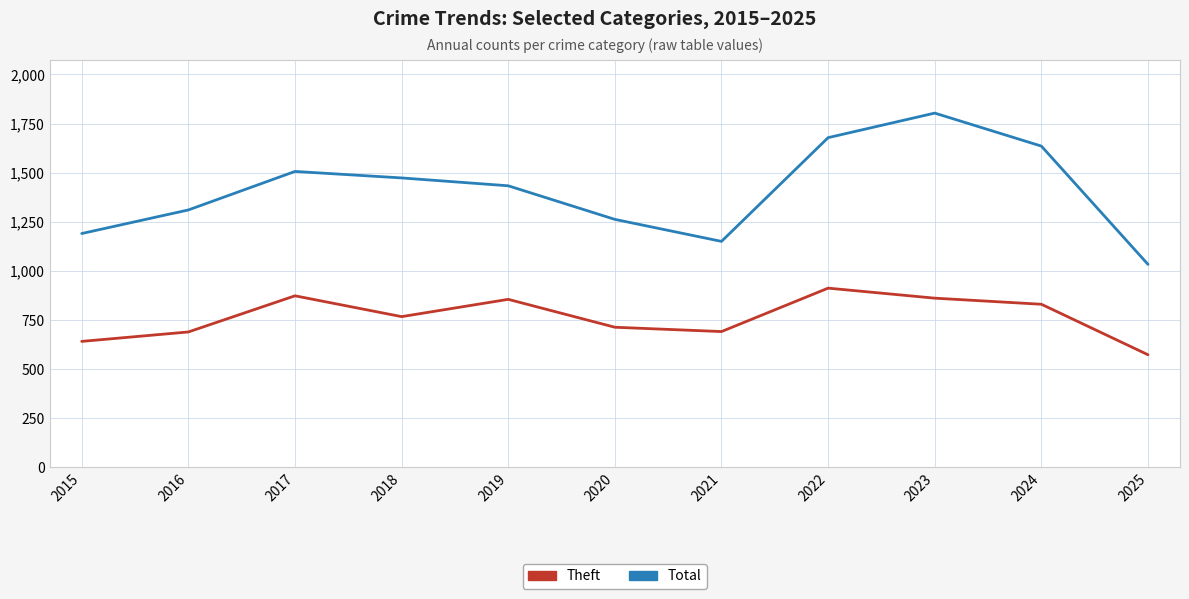

At how many categories does at least one series exceed 1357?

6